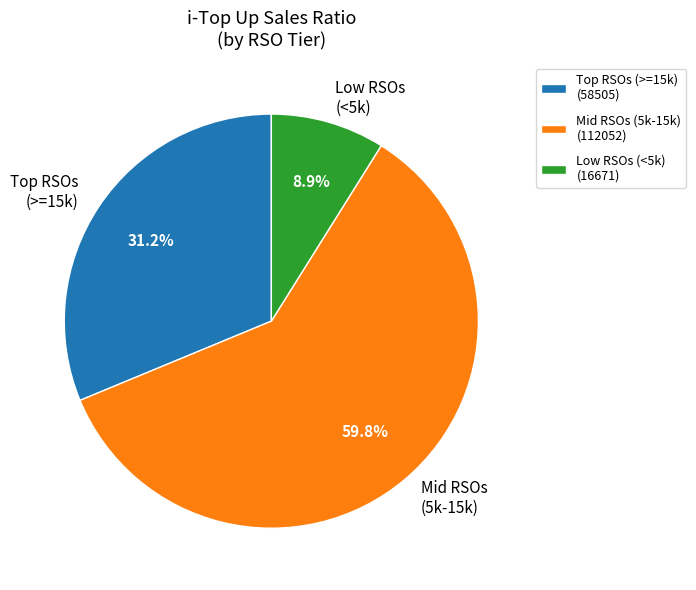

Count the number of slices in the pie.

3